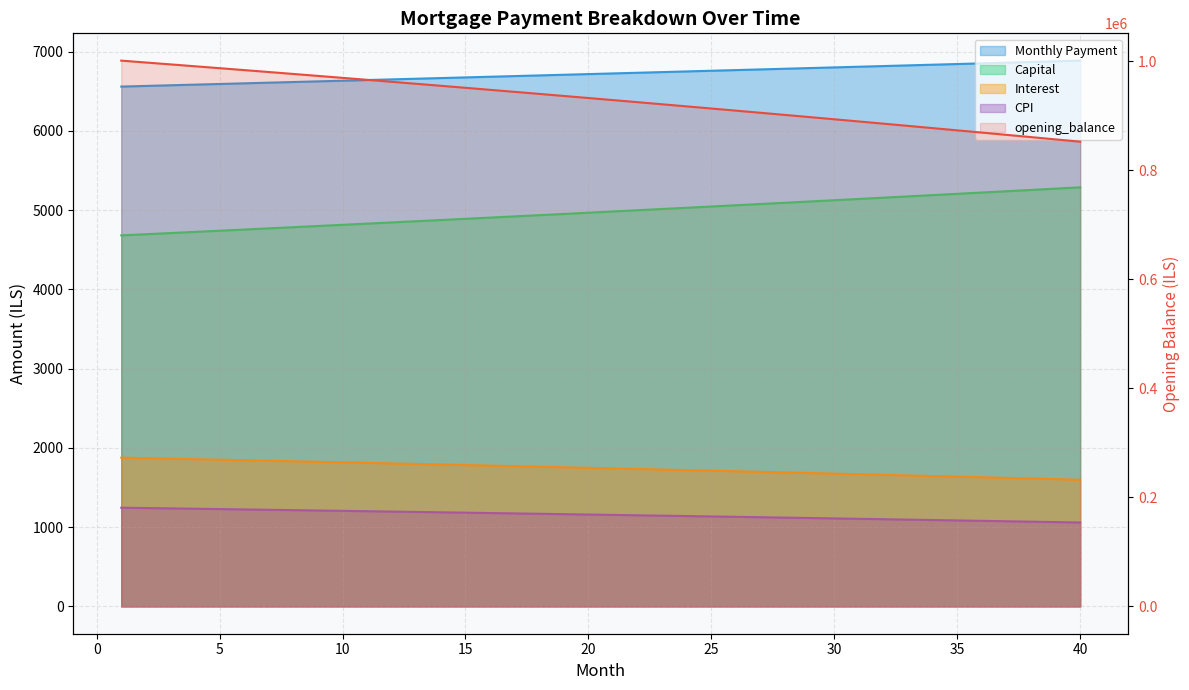

What is the difference between the maximum and minimum values in the CPI series?

186.6